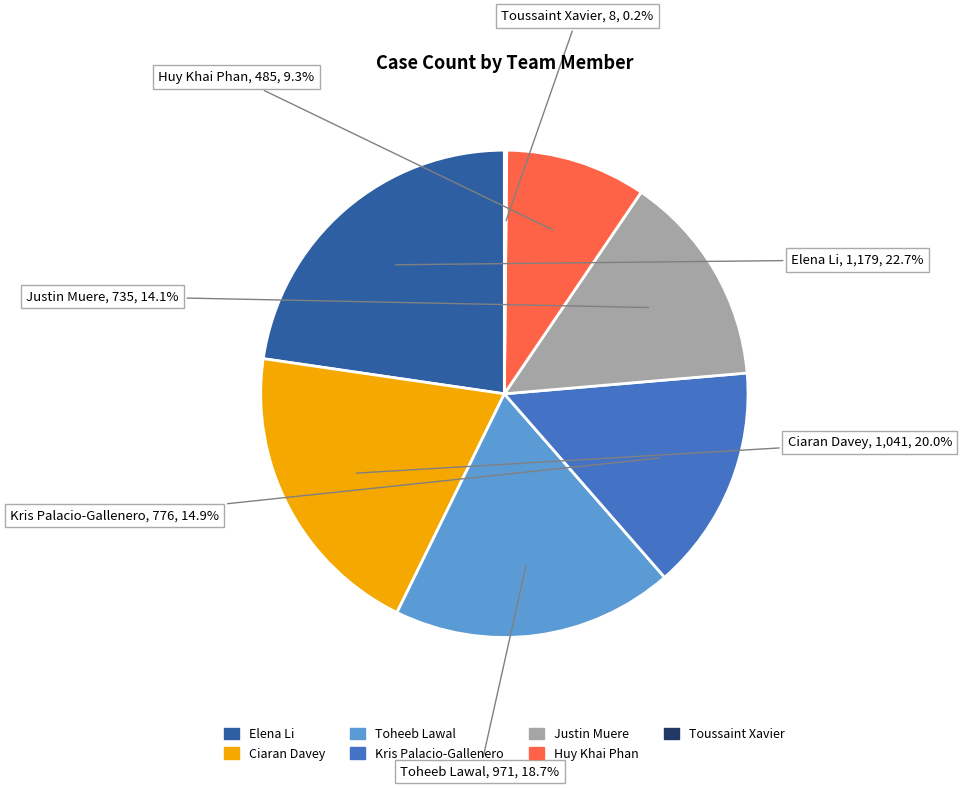

What is the ratio of the value at Elena Li to the value at Toheeb Lawal?

1.2